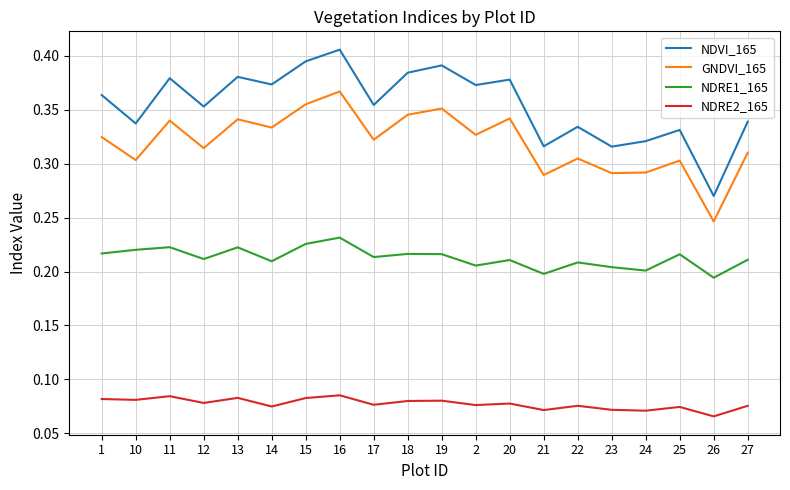

Which series has the largest range (max minus min)?

NDVI_165